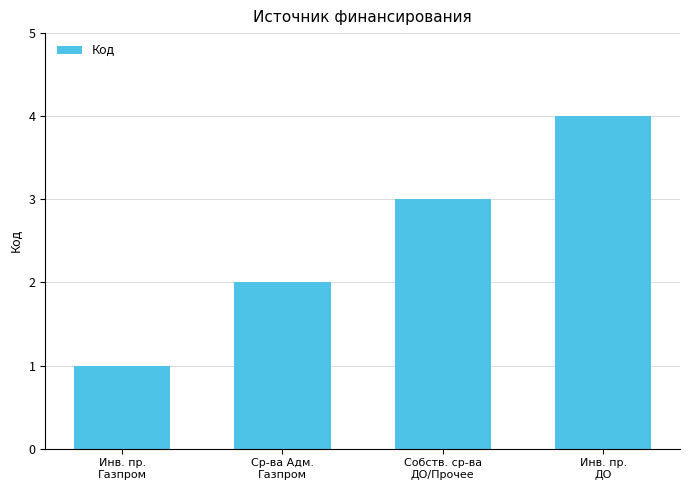

How many data points does each series have?

4